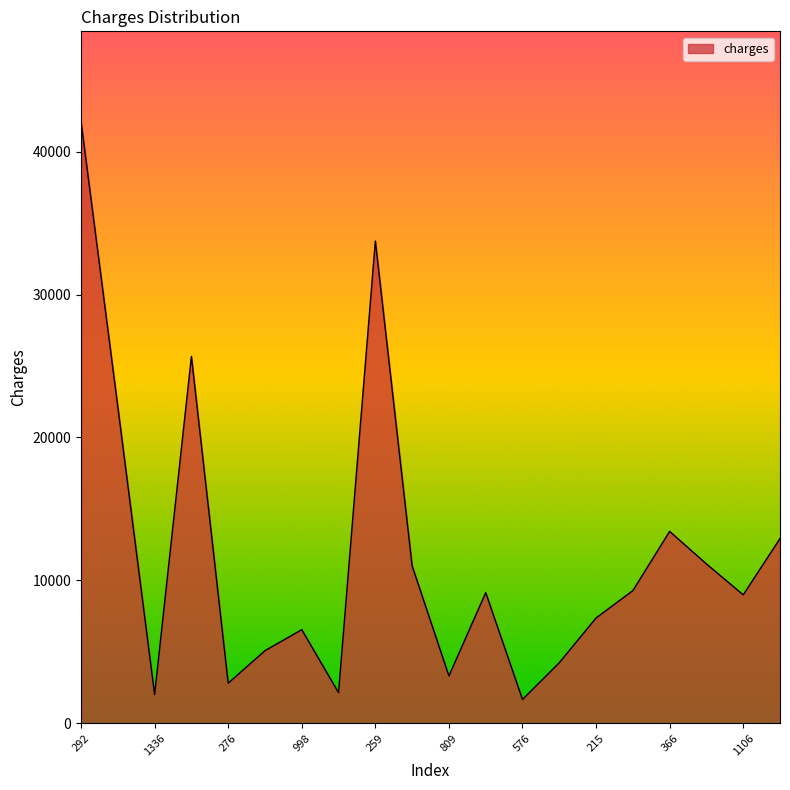

What is the difference between the maximum and minimum values?

40448